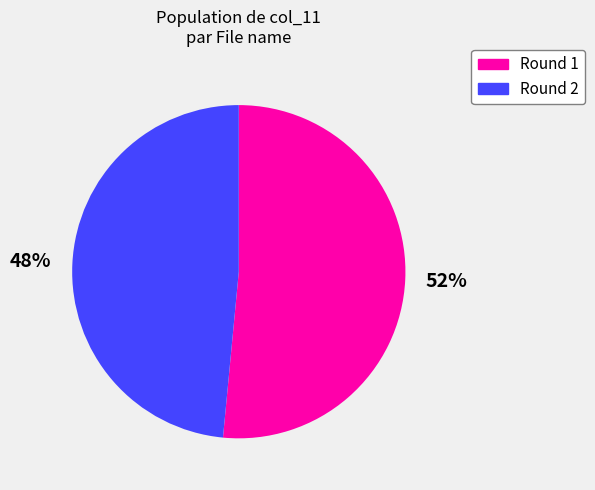

Between Round 2 and Round 1, which is larger?

Round 1